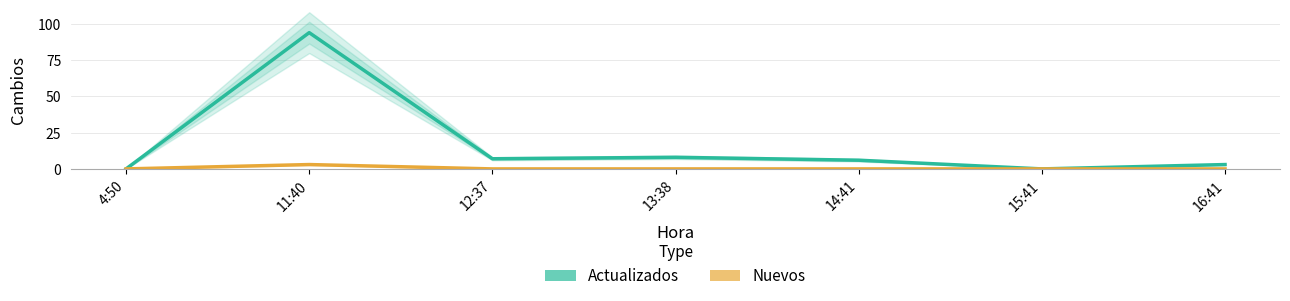

List the labels in order of Actualizados value, largest first.

11:40, 13:38, 12:37, 14:41, 16:41, 4:50, 15:41